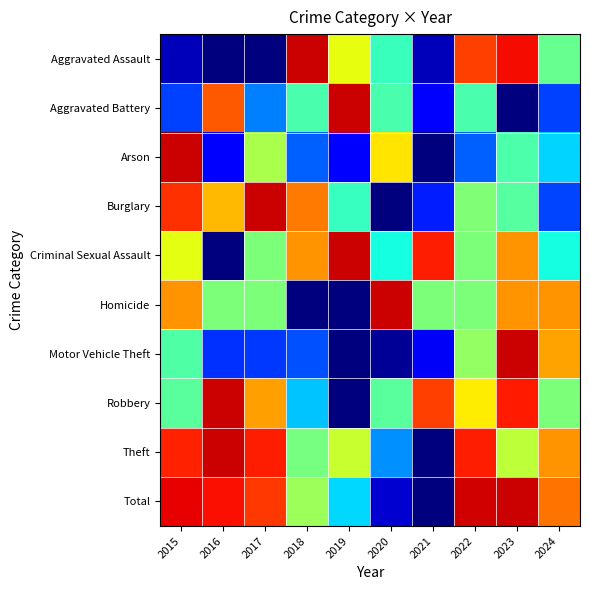

Is the value of Criminal Sexual Assault at 2015 greater than the value of Burglary at 2019?

Yes